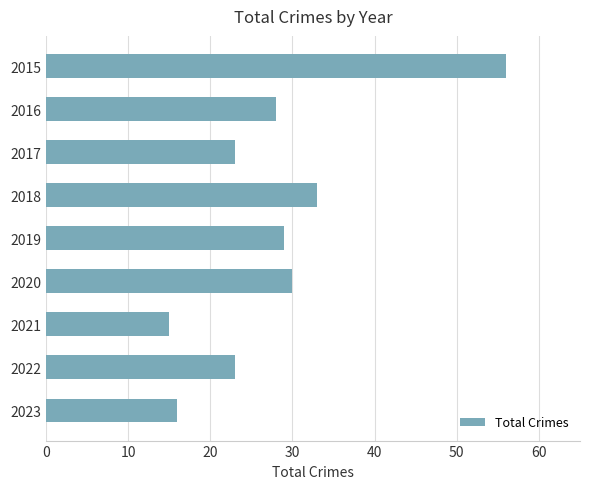

What is the difference between the maximum and minimum values?

41